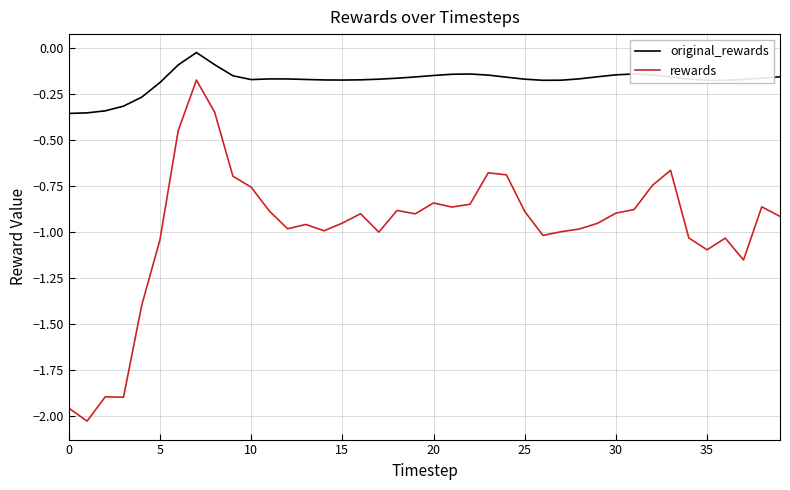

Which series has the widest spread of values?

rewards